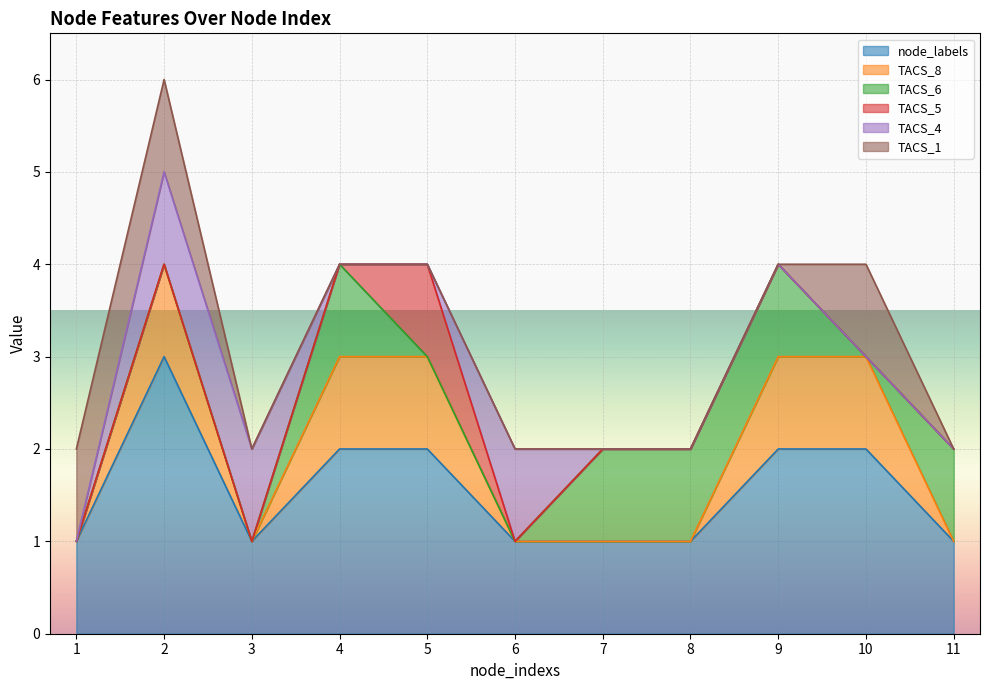

What is the total value across all series at 10?

4